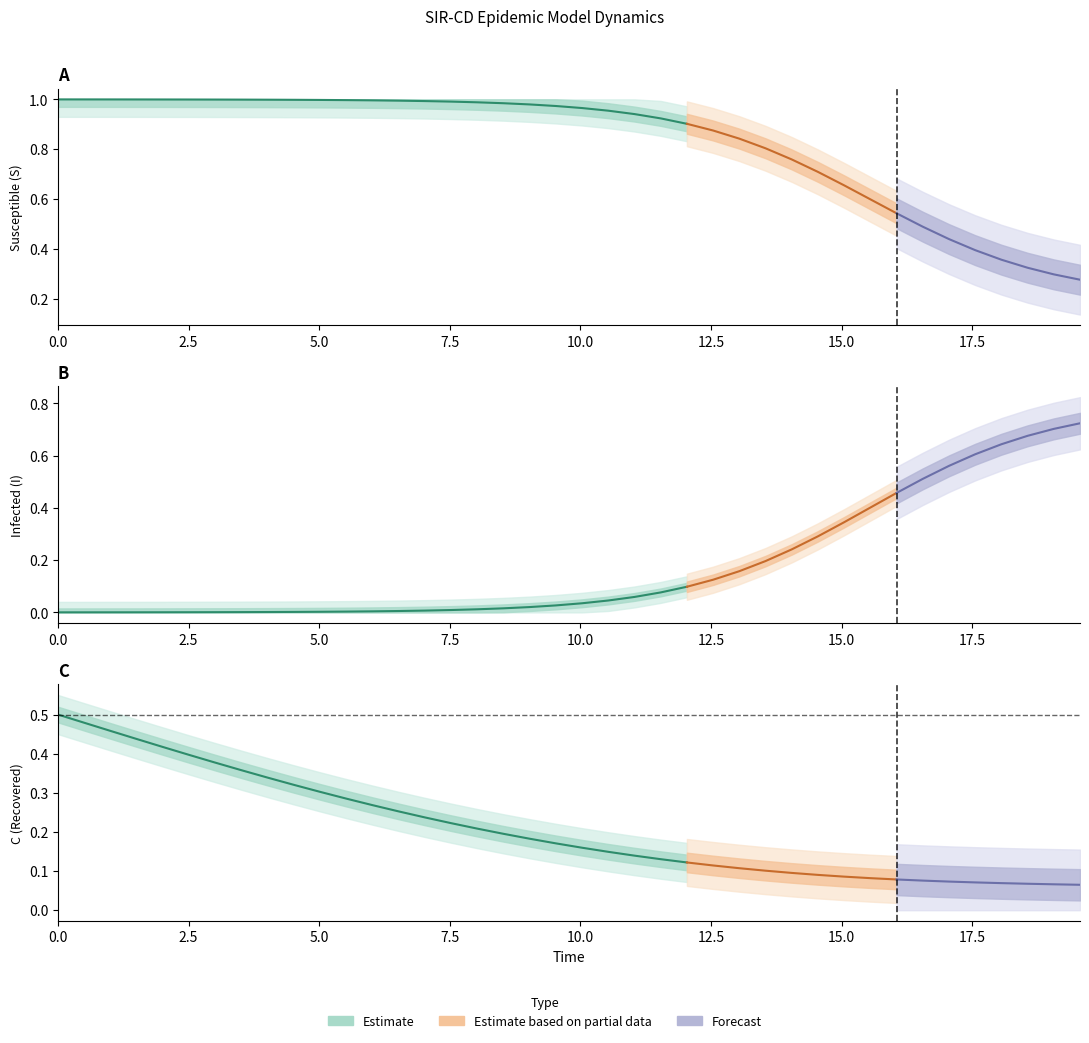

The I series shows 0.0 at 19. True or false?

False